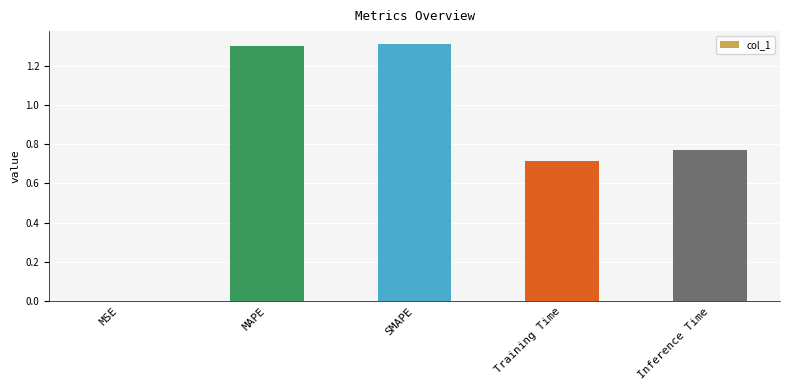

What is the maximum value shown in the chart?

1.3